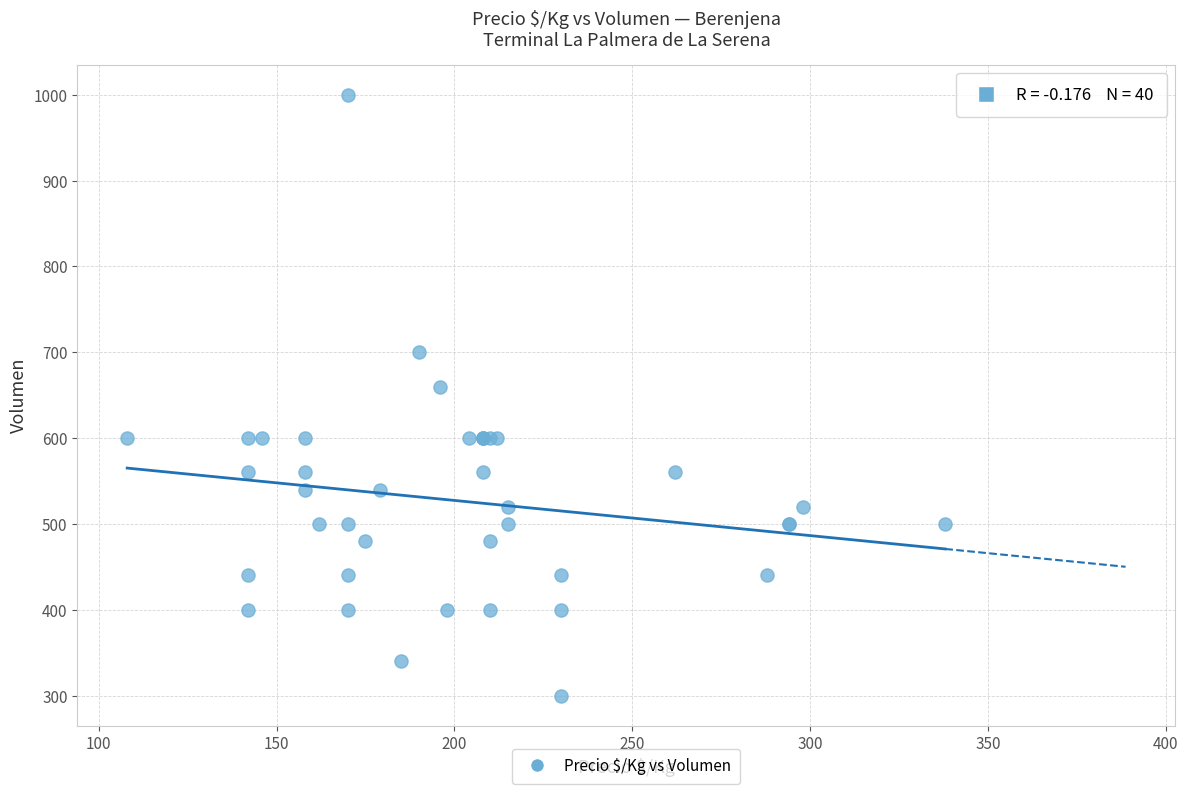

What Y value in the scatter plot is closest to 650?

660